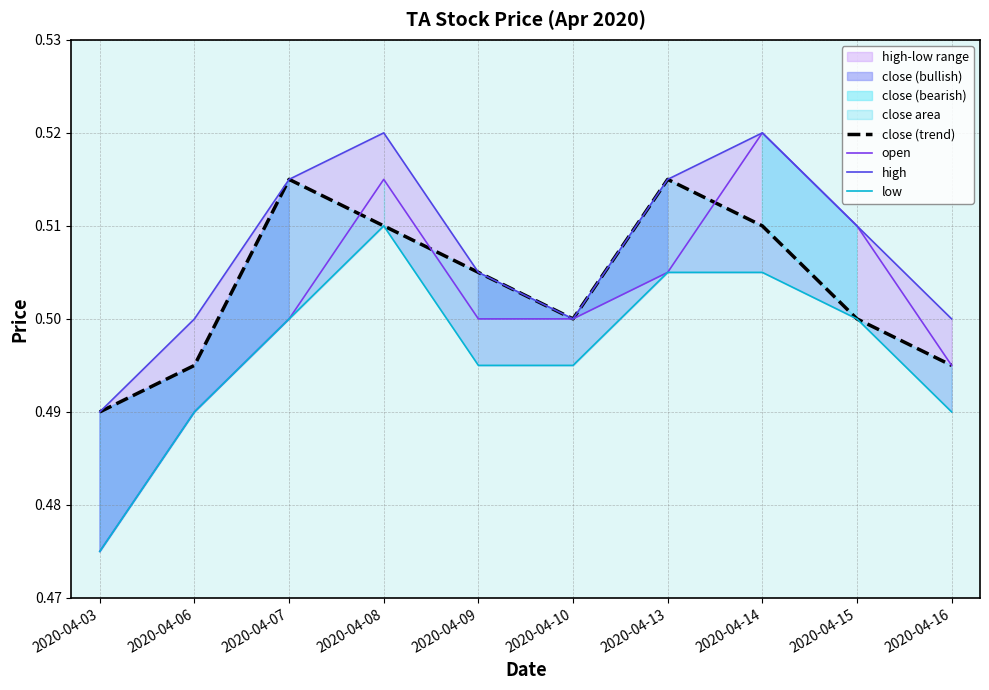

What is the value of the high point at the 3rd from the left?

0.5